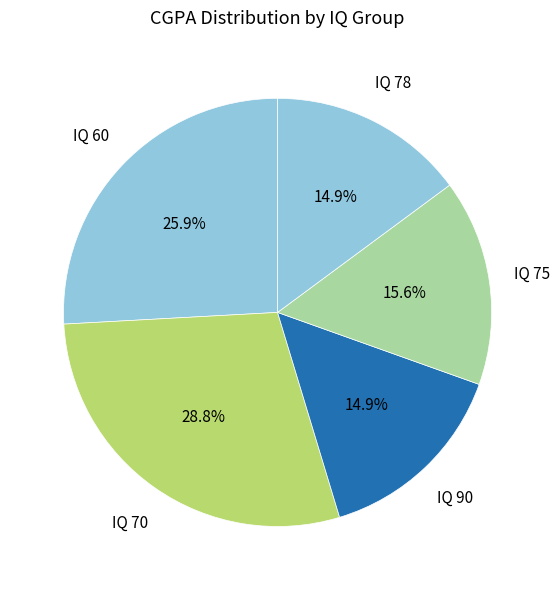

What percentage do IQ 75 and IQ 90 together represent?

30.5%